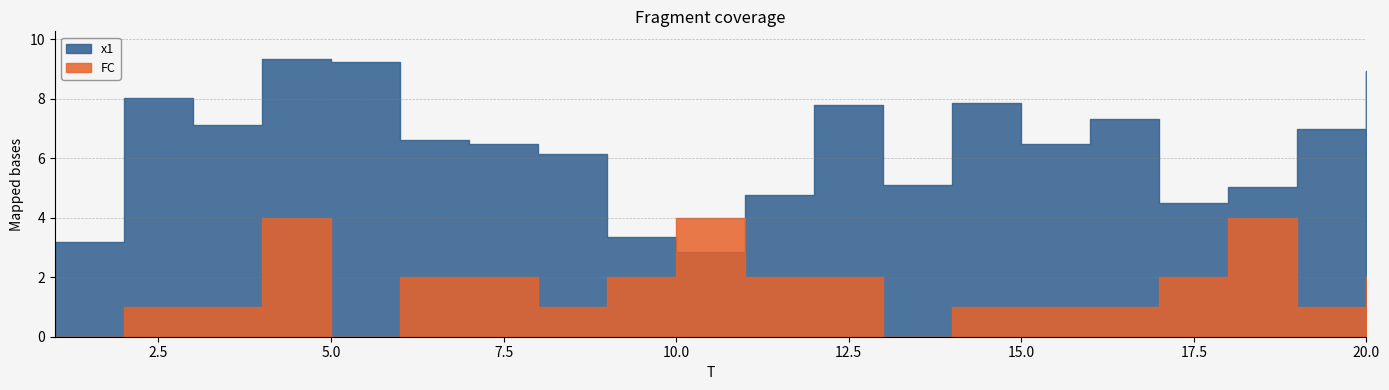

Reading left to right, list all the values displayed in this chart.

x1: 3.2	8.0	7.1	9.3	9.2	6.6	6.5	6.1	3.4	2.9	4.7	7.8	5.1	7.8	6.5	7.3	4.5	5.0	7.0	8.9
FC: 0.0	1.0	1.0	4.0	0.0	2.0	2.0	1.0	2.0	4.0	2.0	2.0	0.0	1.0	1.0	1.0	2.0	4.0	1.0	2.0